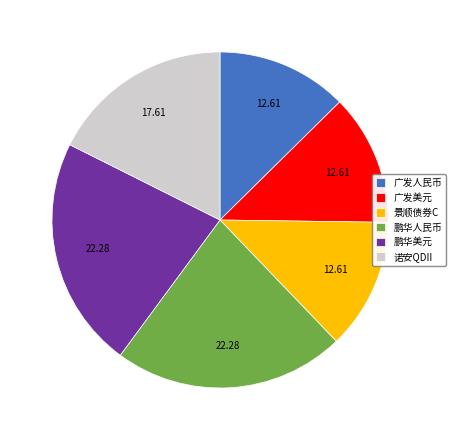

Is there any slice that represents more than half of the pie?

No